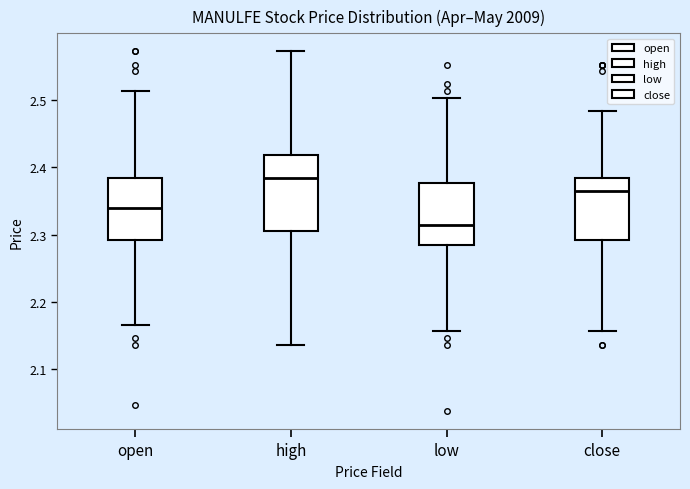

Comparing the boxes themselves (not the whiskers), which one is the tallest?

high